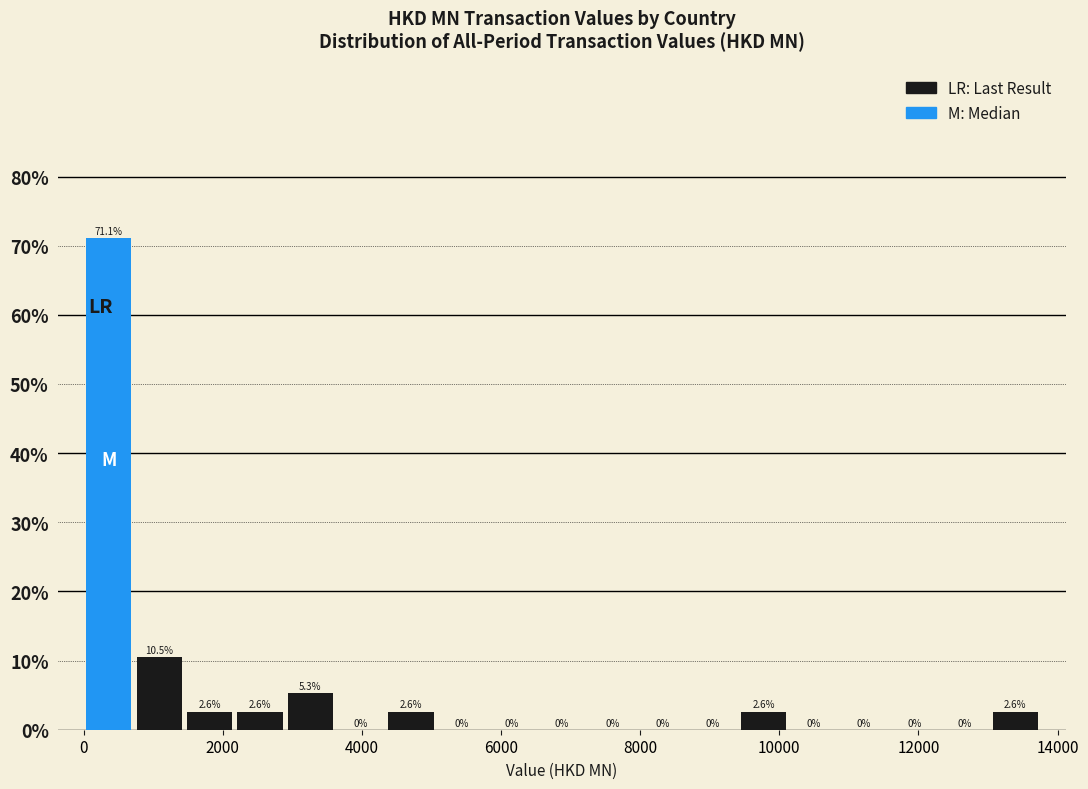

Around what value on the x-axis is the tallest bar? Give the approximate position of its centre, as read against the axis.

400